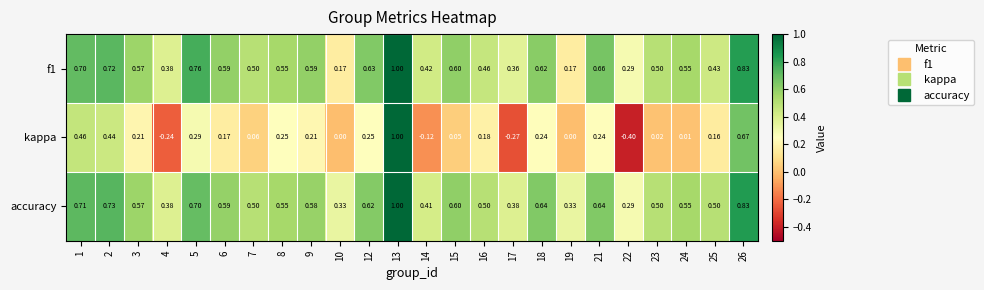

Count the number of categories in the chart.

24